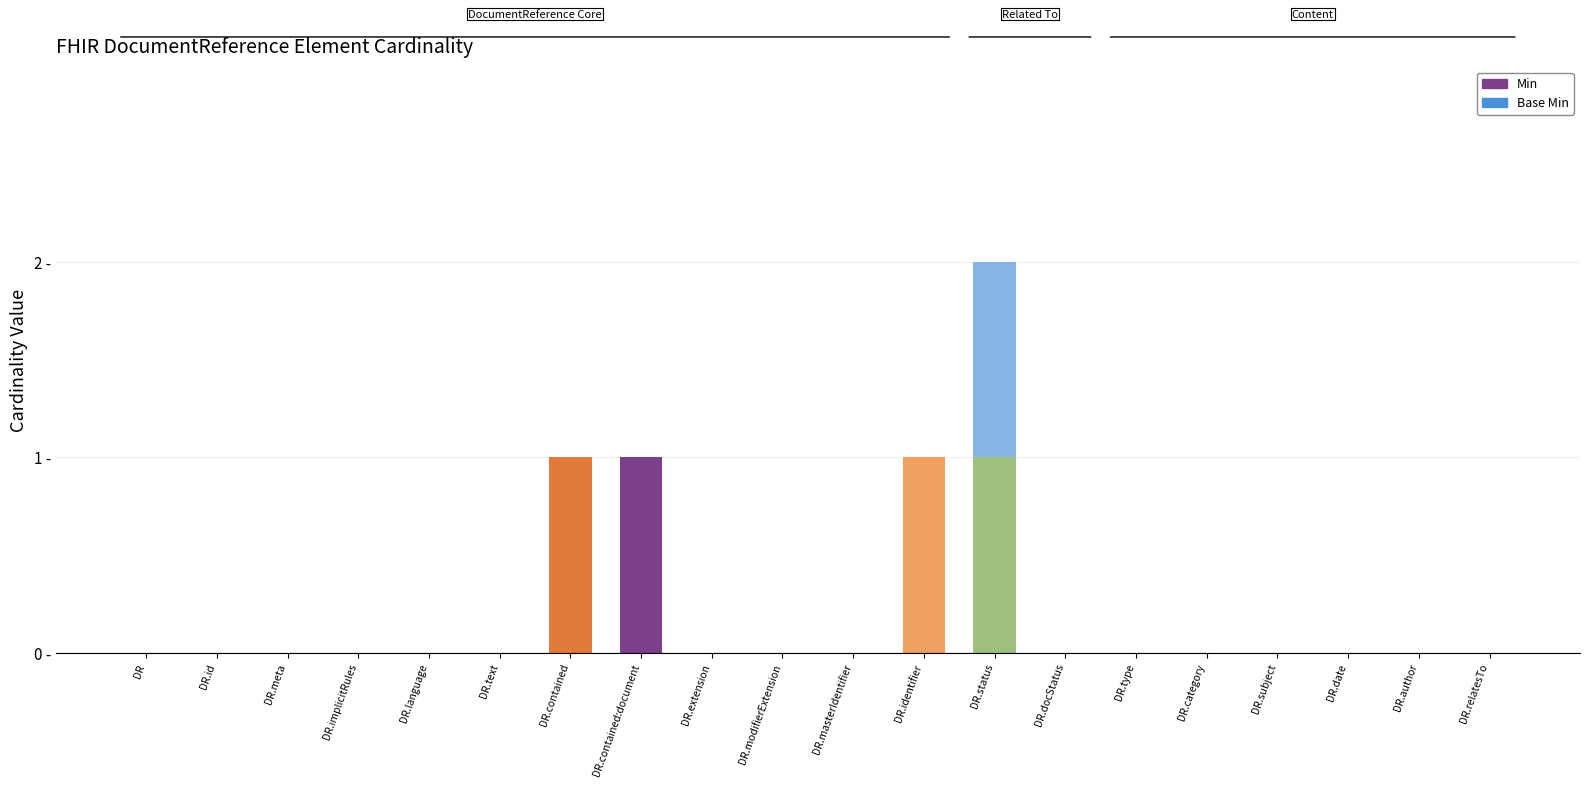

Are the bars horizontal?

No